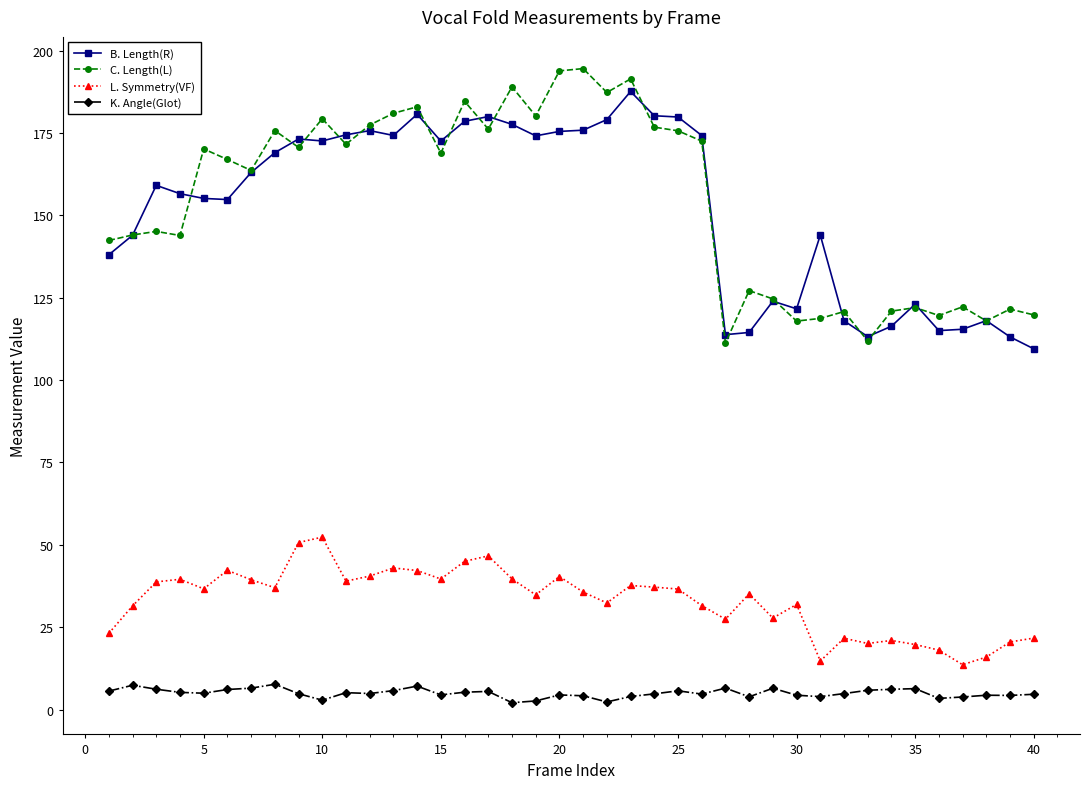

Which series has the largest total across all categories?

C. Length(L)